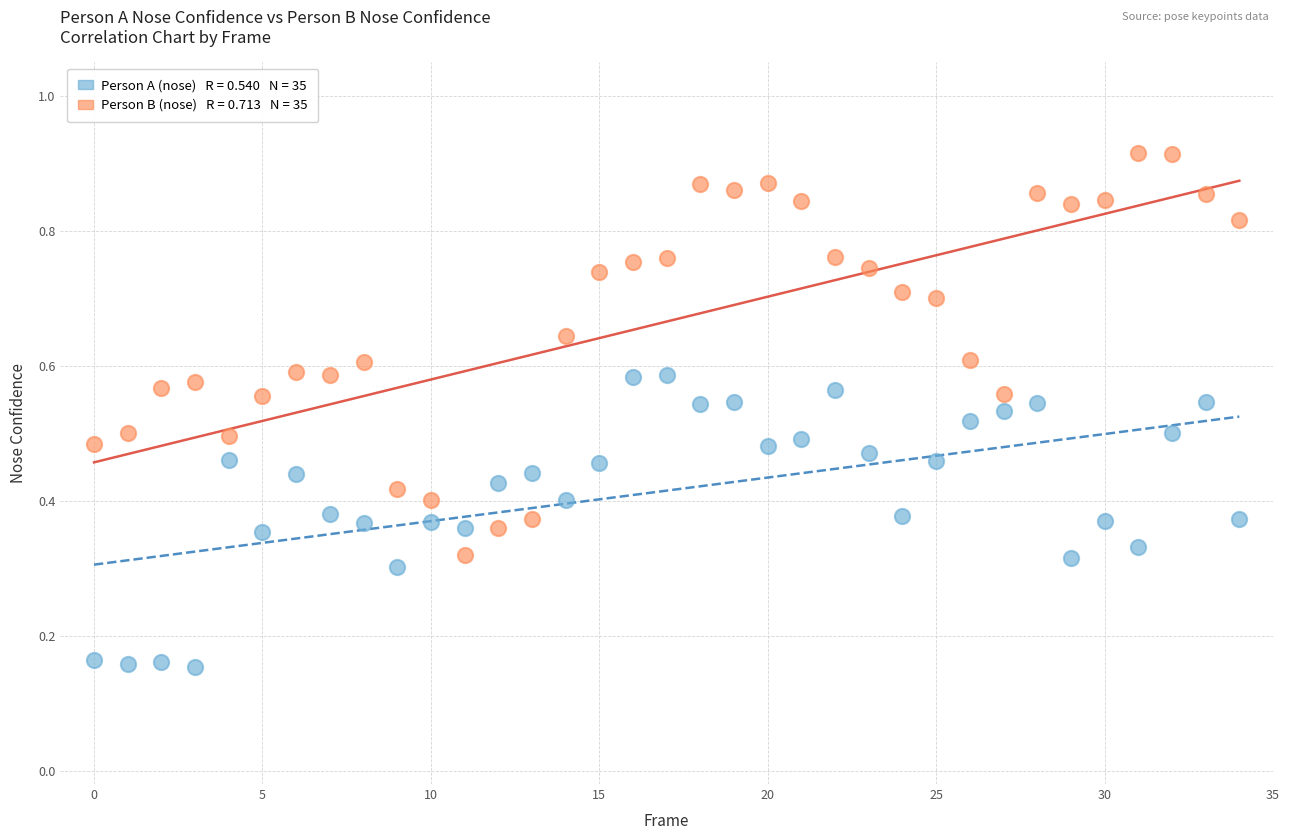

How many data points are displayed?

70